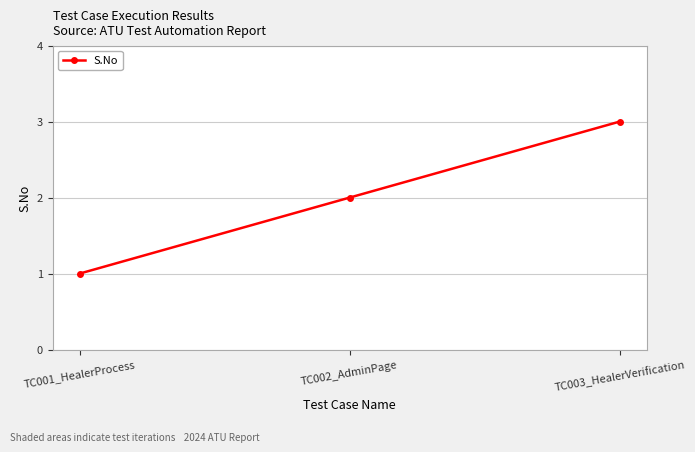

What is the sum of the values at TC002_AdminPage and TC001_HealerProcess?

3